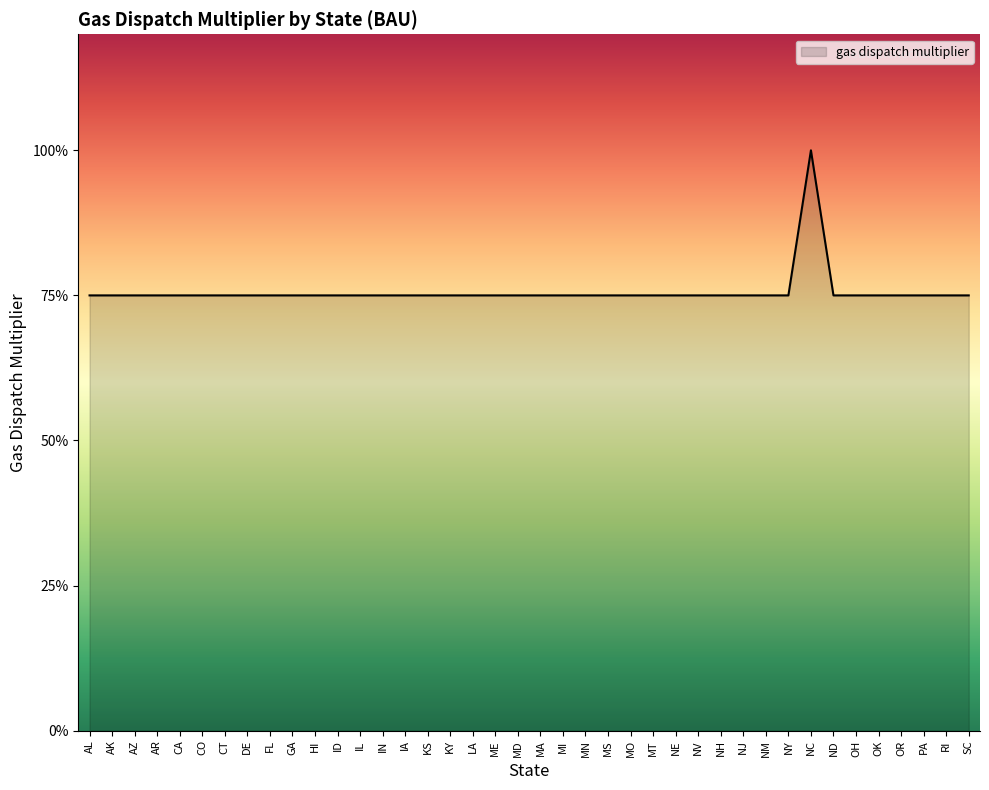

Which label corresponds to the smallest value in the chart?

AL